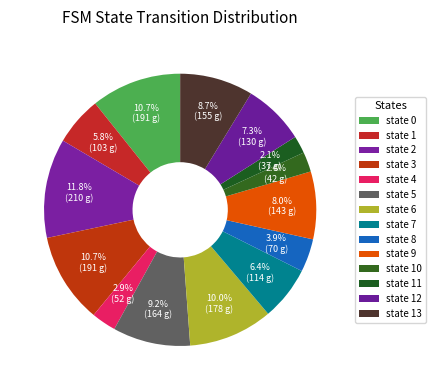

Which category has the smallest portion of the pie?

state 11